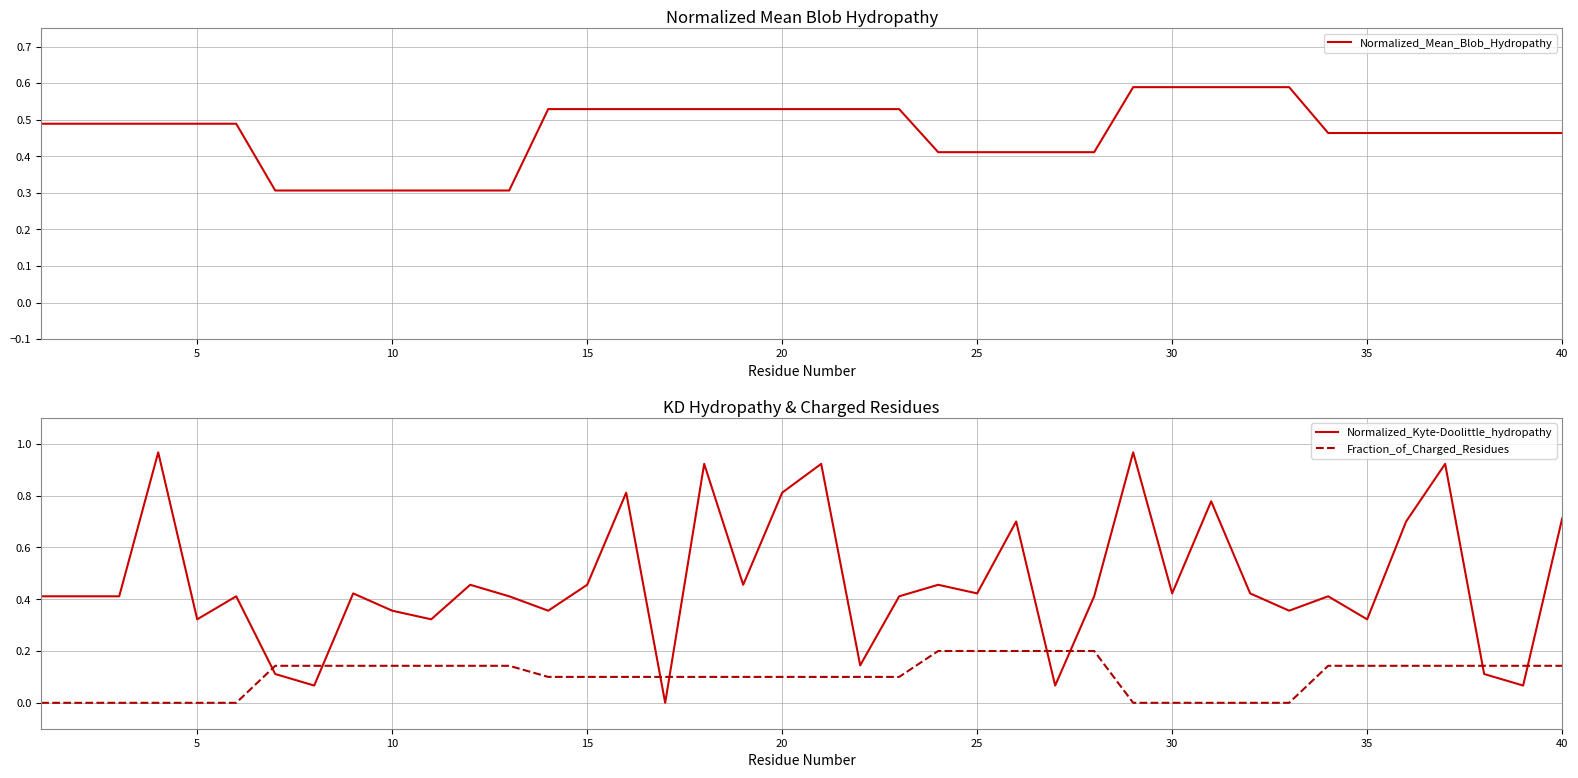

How many intersections are there between Fraction_of_Charged_Residues and Normalized_Kyte-Doolittle_hydropathy?

8